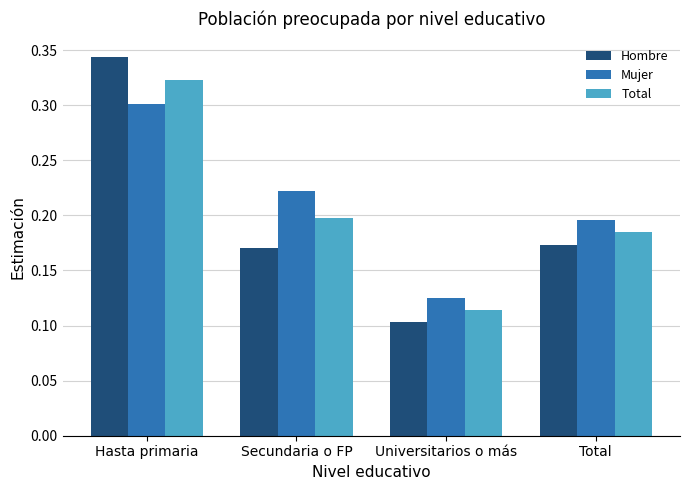

How many groups of bars are there?

4